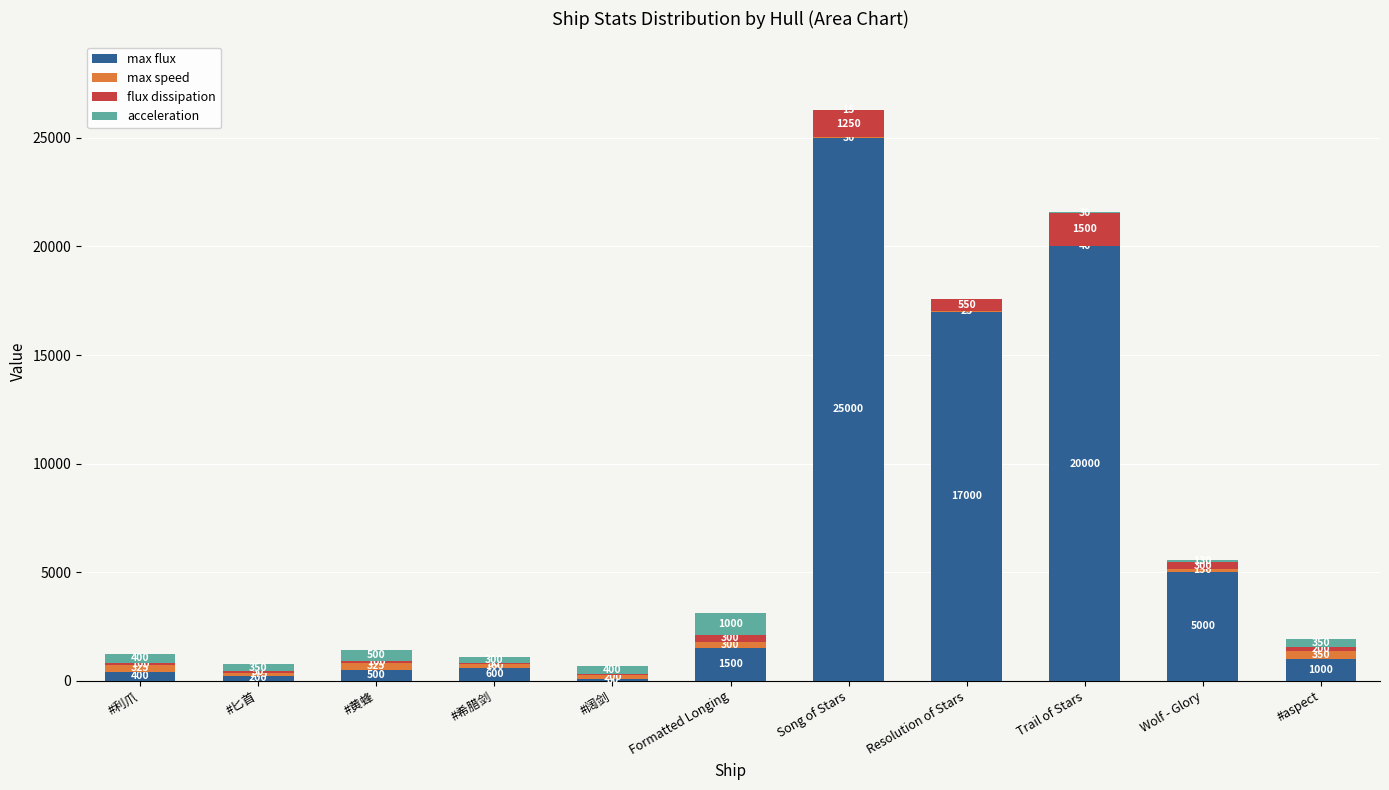

Count the number of categories in the chart.

11